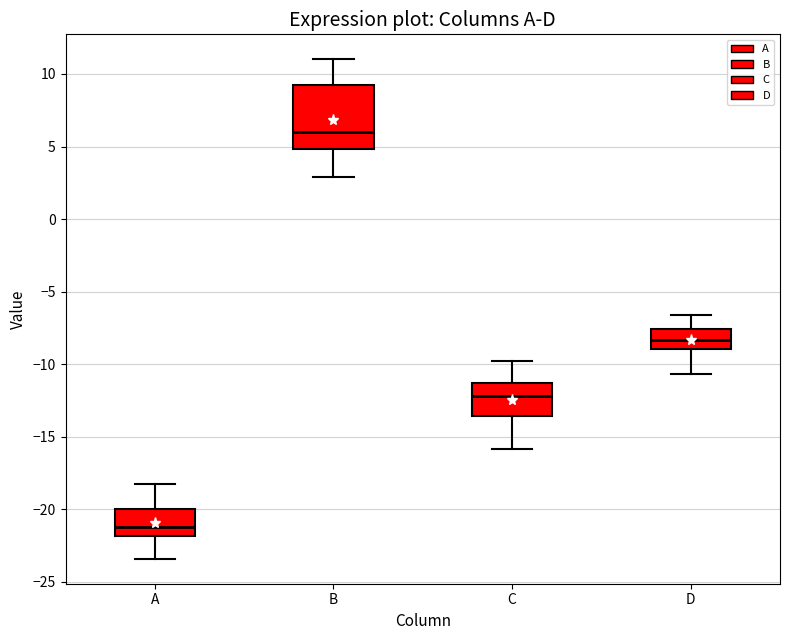

Which box is the tallest, from its lower edge to its upper edge?

B